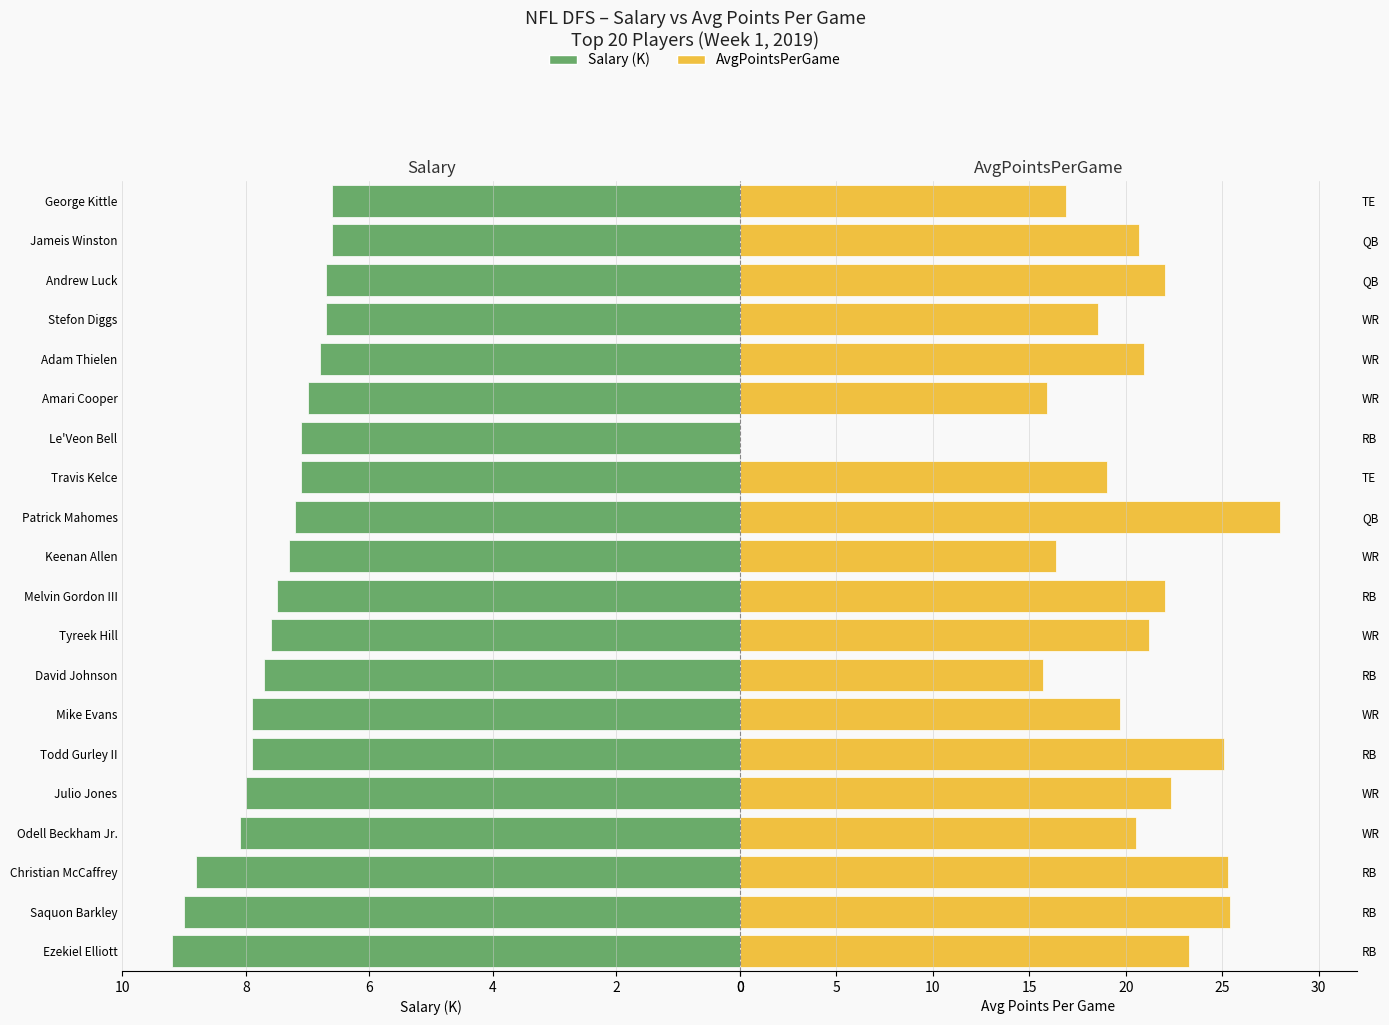

What is the average value of the AvgPointsPerGame series?

20.0